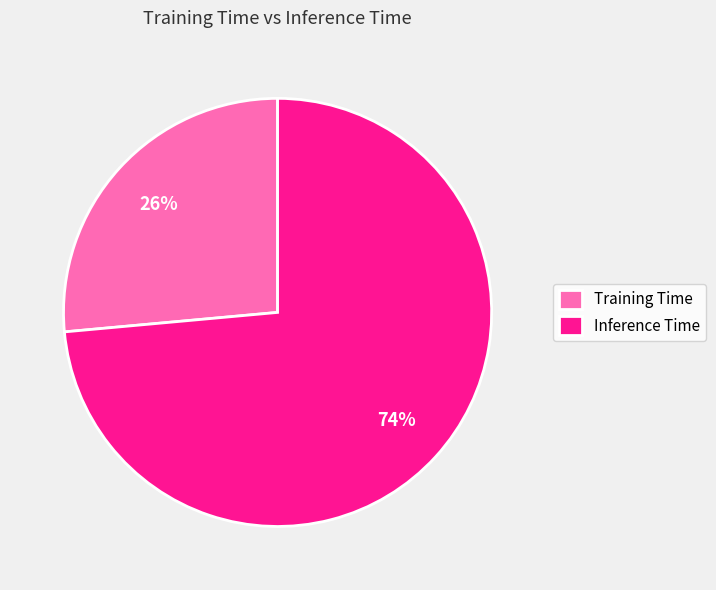

Is Inference Time the majority of the pie?

Yes